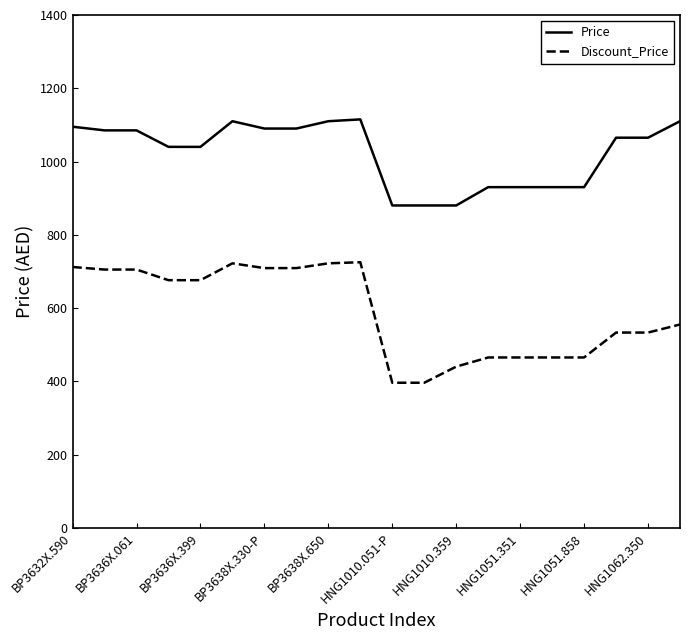

Which series has the largest total across all categories?

Price